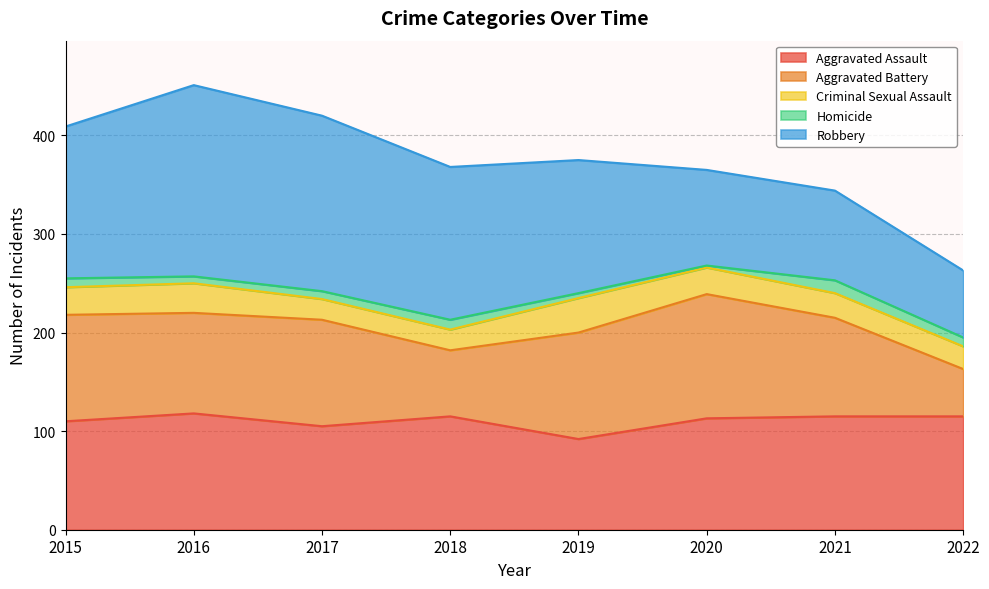

What is the greatest value displayed?

194